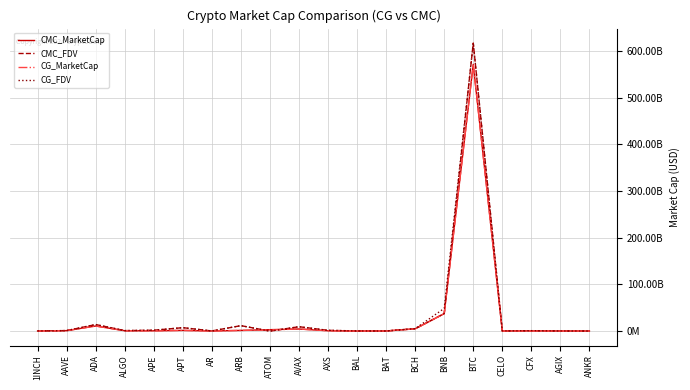

Is this an area chart (filled region under the line)?

No